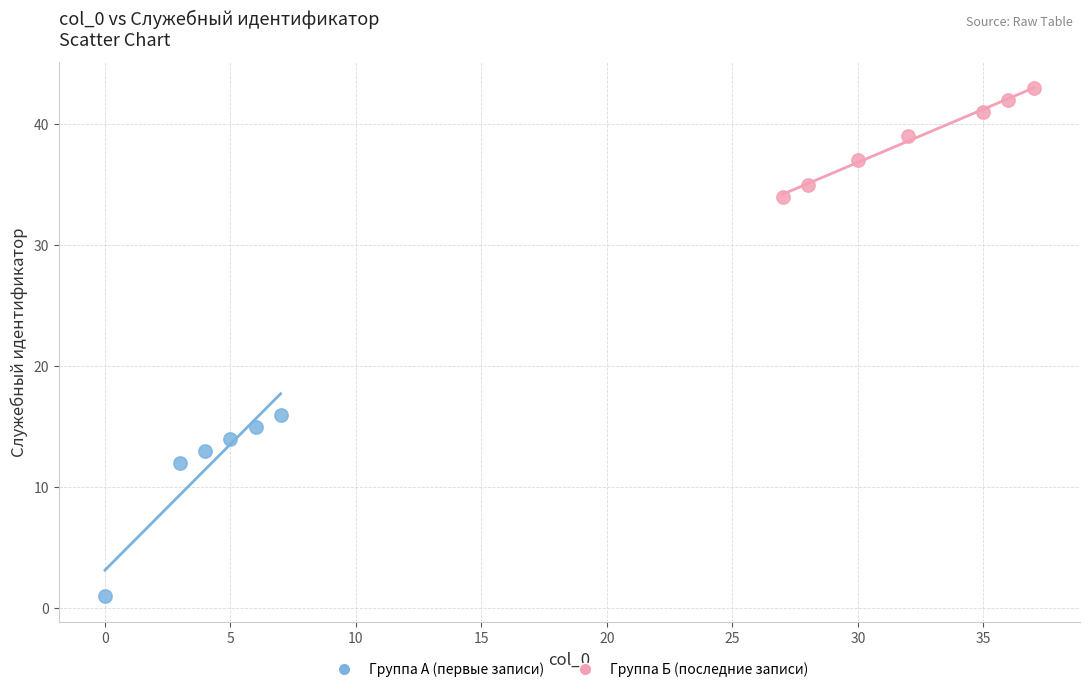

Which series has the largest Y range (max minus min)?

Группа А (первые записи)